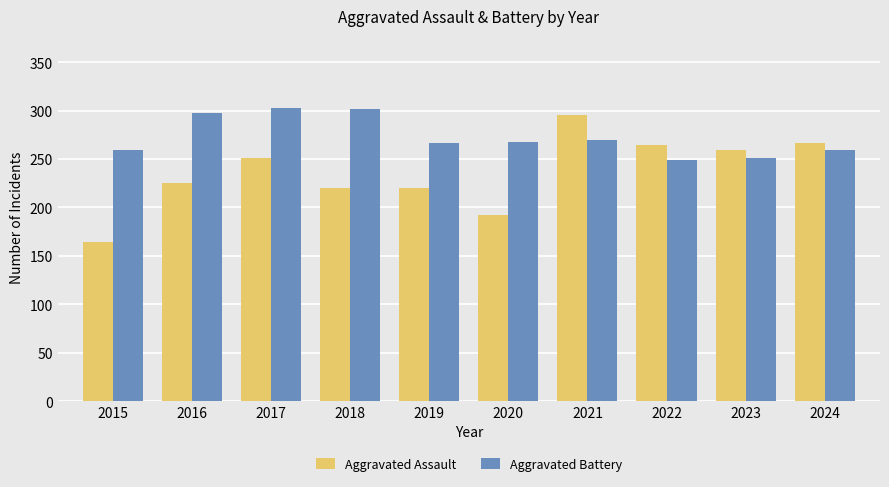

What is the average value of the Aggravated Assault series?

236